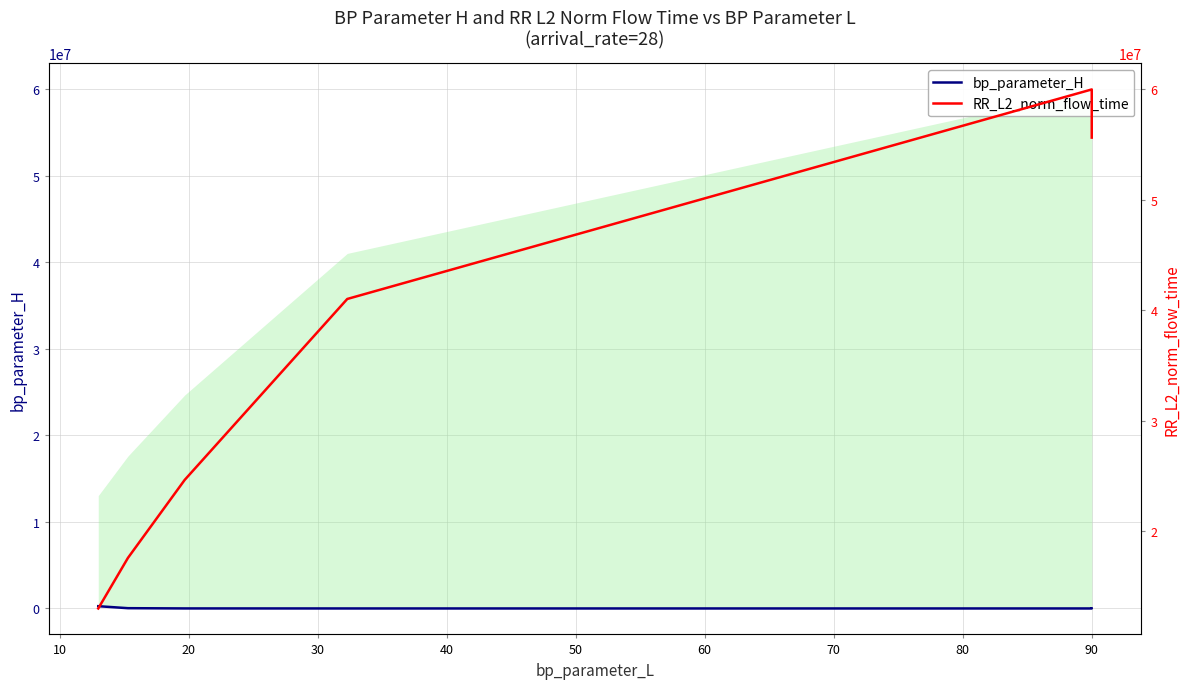

True or false: bp_parameter_H and RR_L2_norm_flow_time intersect in this chart.

False